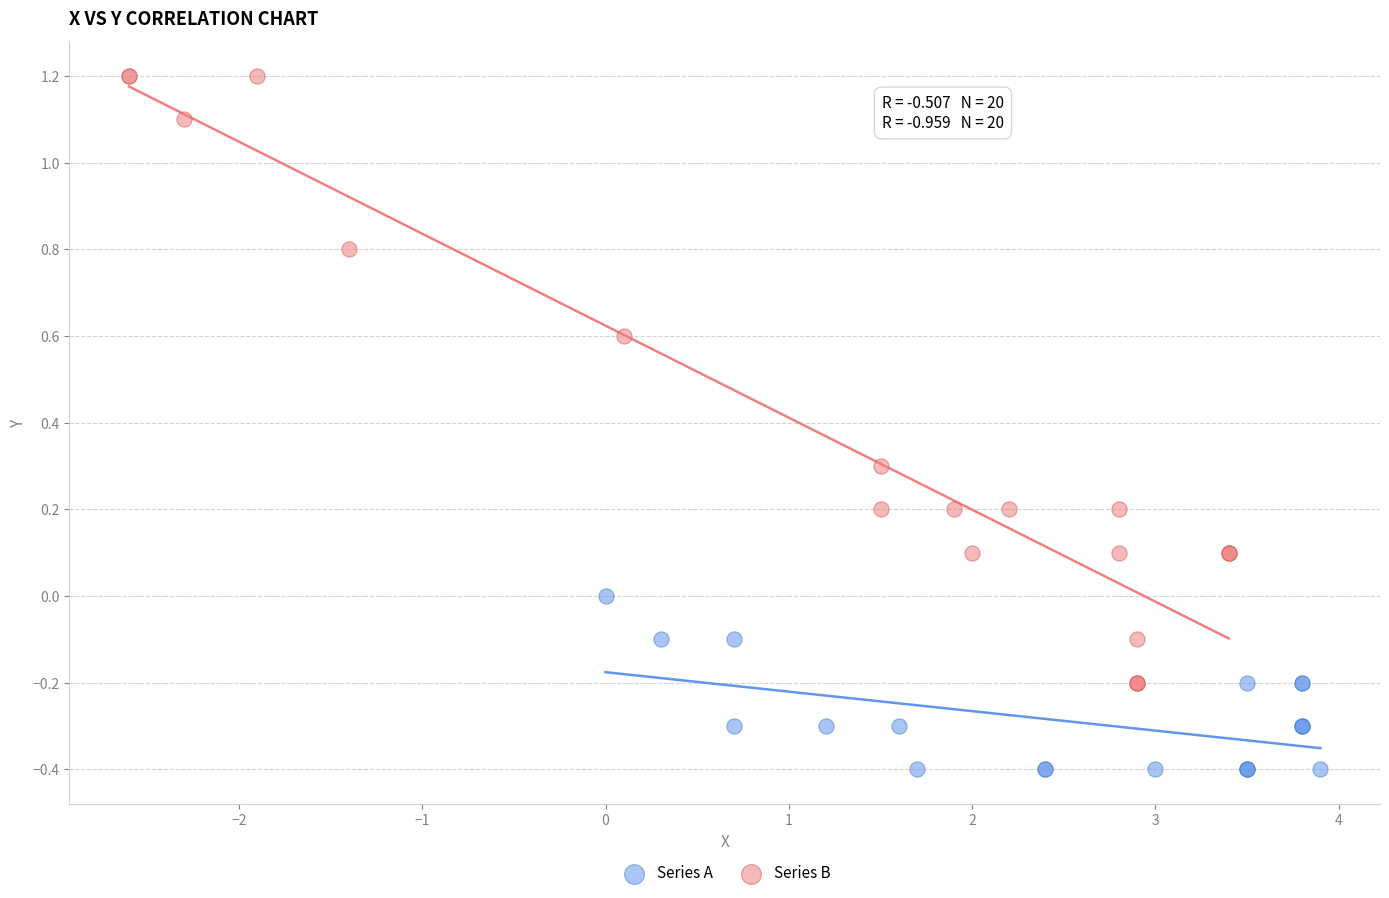

Which series reaches the minimum Y coordinate?

Series A